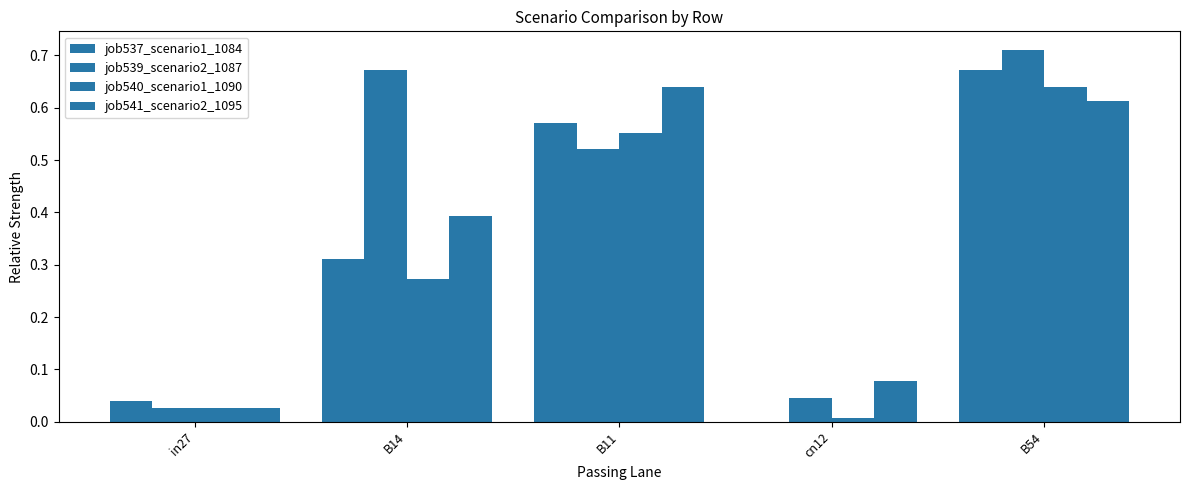

Is the value of job540_scenario1_1090 at B54 greater than the value of job539_scenario2_1087 at in27?

Yes